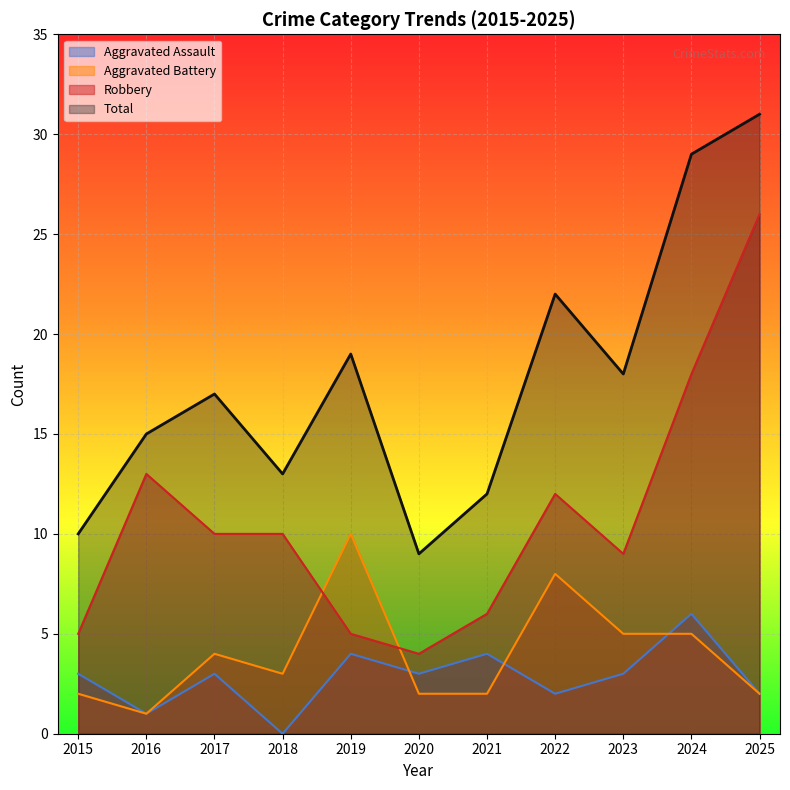

List the series in order of their peak value, highest first.

Total, Robbery, Aggravated Battery, Aggravated Assault